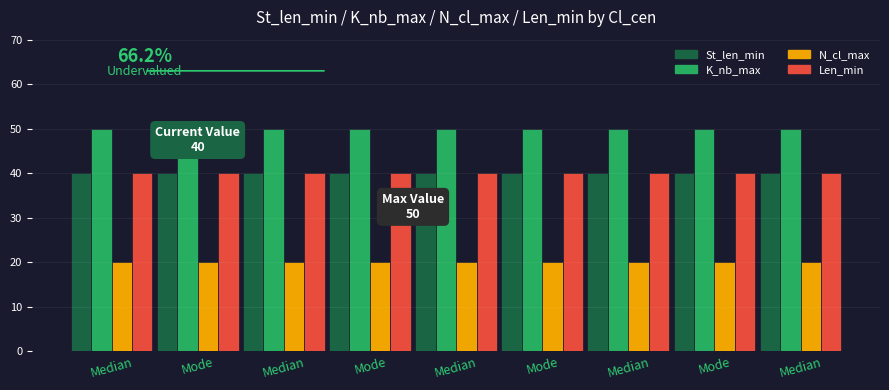

What is the average value of the N_cl_max series?

20